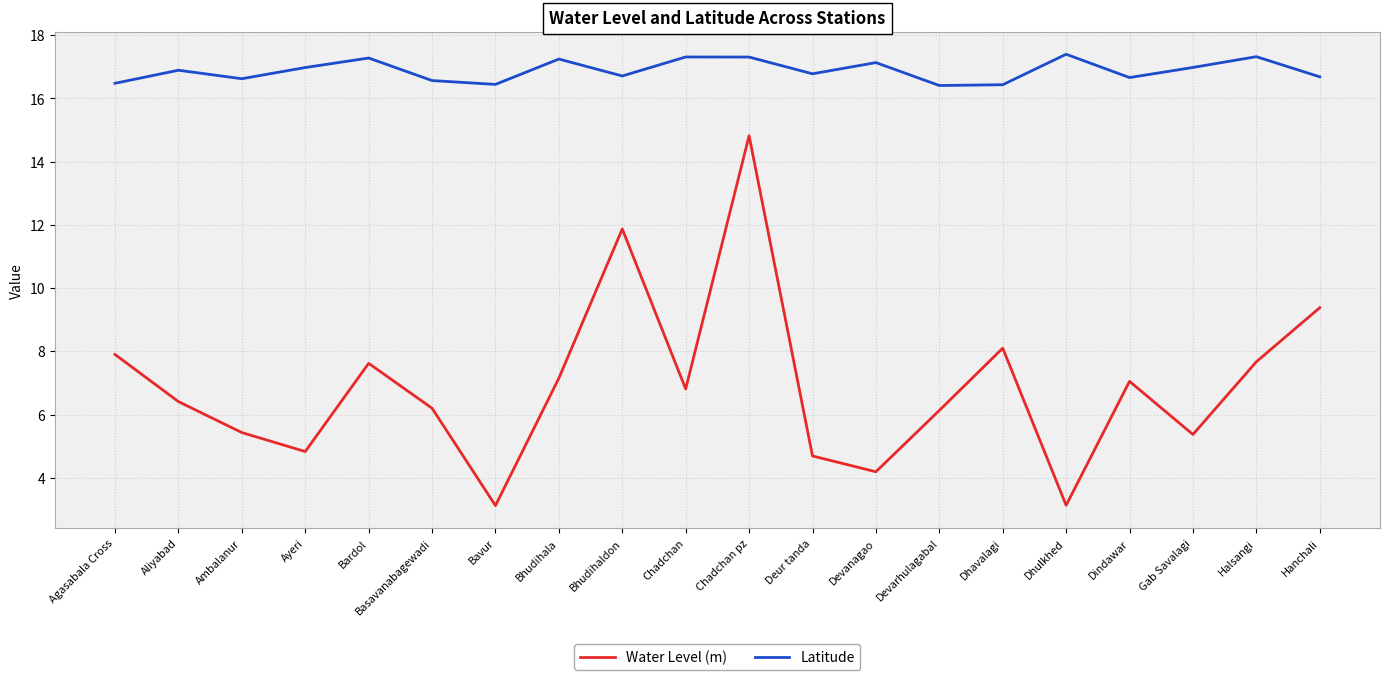

Rank the series by their average value, from highest to lowest.

Latitude, Water Level (m)